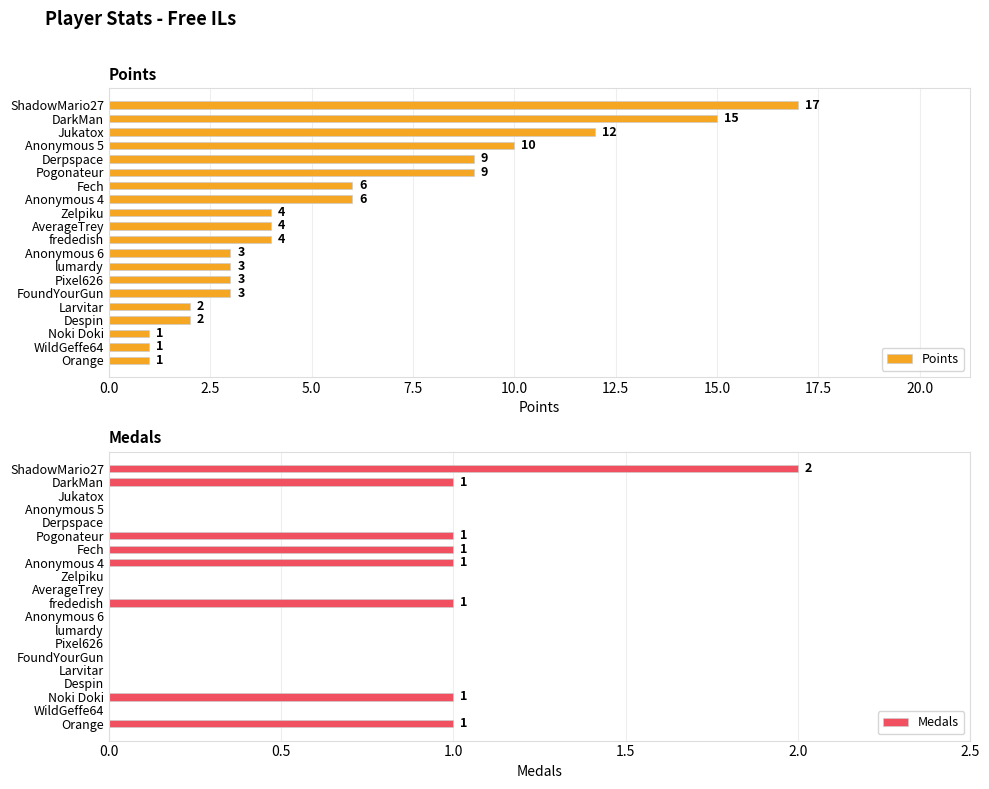

What is the maximum value for Points?

17